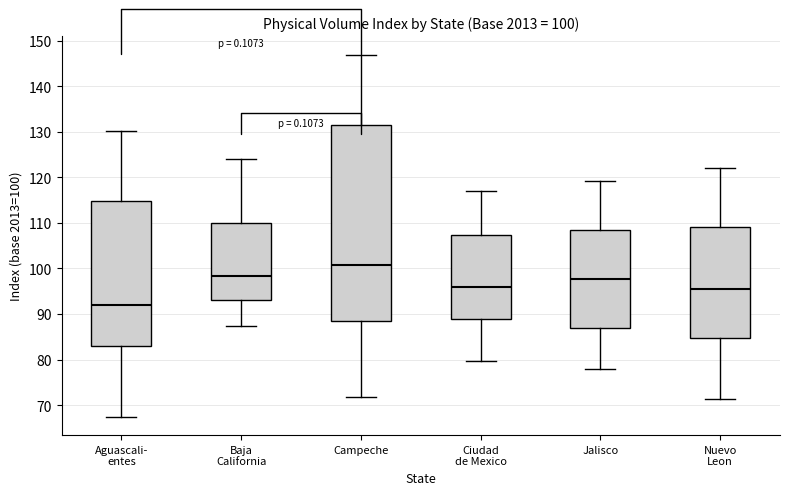

Comparing the boxes themselves (not the whiskers), which one is the tallest?

Campeche